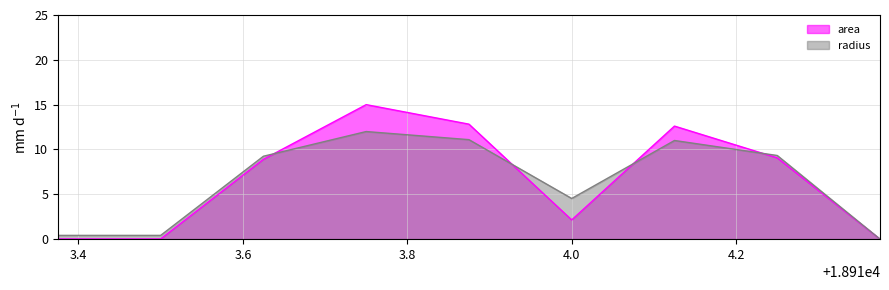

Which series has the largest range (max minus min)?

area